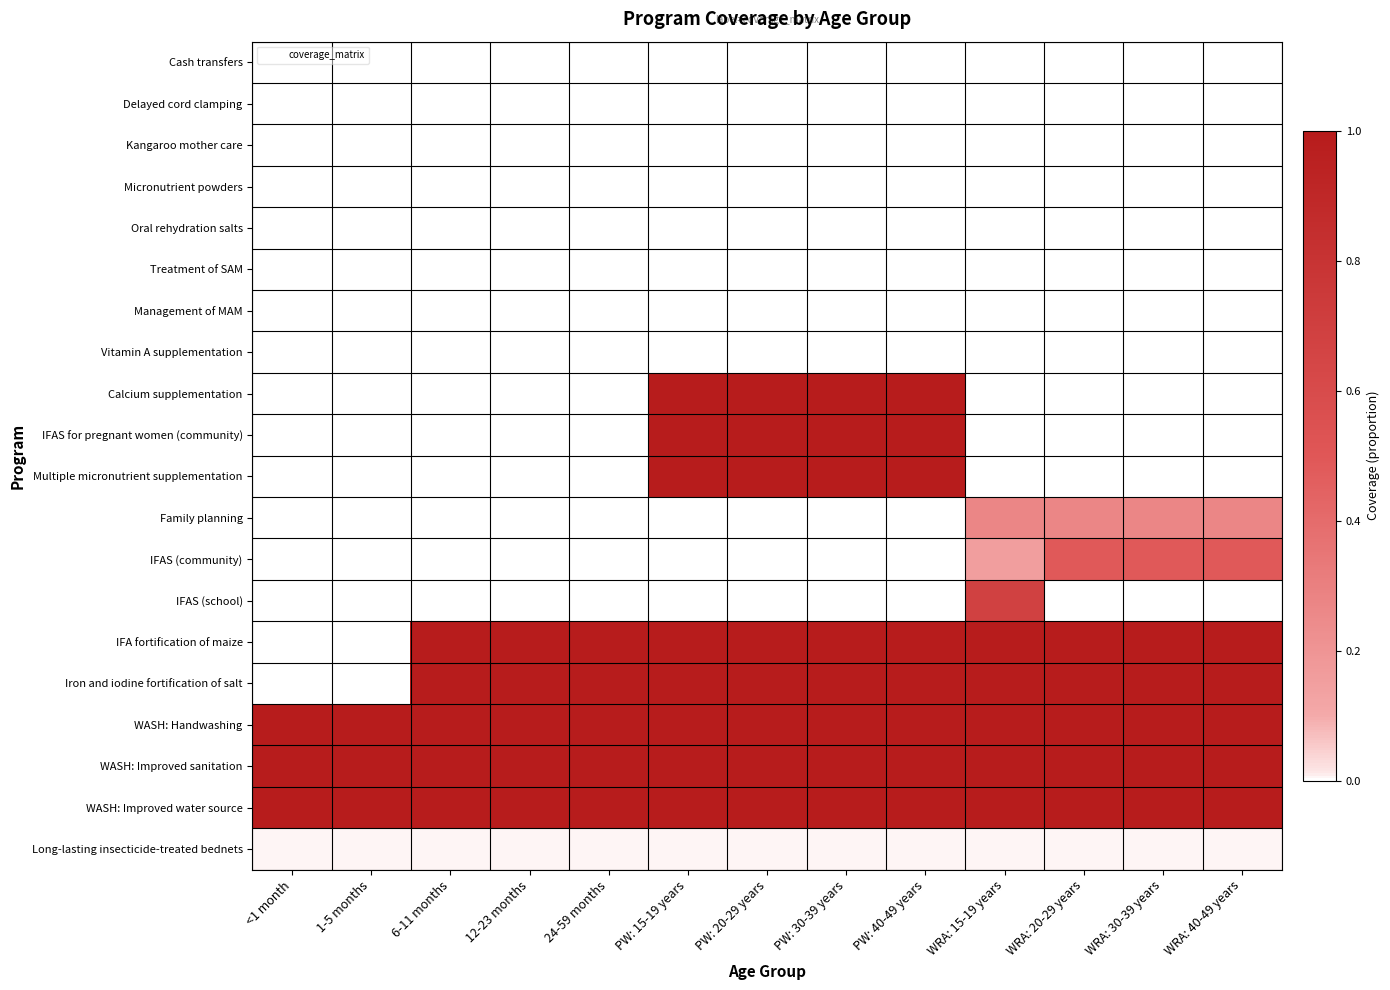

Reading left to right, transcribe all the data shown in this chart.

Cash transfers: <1 month=0.0	1-5 months=0.0	6-11 months=0.0	12-23 months=0.0	24-59 months=0.0	PW: 15-19 years=0.0	PW: 20-29 years=0.0	PW: 30-39 years=0.0	PW: 40-49 years=0.0	WRA: 15-19 years=0.0	WRA: 20-29 years=0.0	WRA: 30-39 years=0.0	WRA: 40-49 years=0.0
Delayed cord clamping: <1 month=0.0	1-5 months=0.0	6-11 months=0.0	12-23 months=0.0	24-59 months=0.0	PW: 15-19 years=0.0	PW: 20-29 years=0.0	PW: 30-39 years=0.0	PW: 40-49 years=0.0	WRA: 15-19 years=0.0	WRA: 20-29 years=0.0	WRA: 30-39 years=0.0	WRA: 40-49 years=0.0
Kangaroo mother care: <1 month=0.0	1-5 months=0.0	6-11 months=0.0	12-23 months=0.0	24-59 months=0.0	PW: 15-19 years=0.0	PW: 20-29 years=0.0	PW: 30-39 years=0.0	PW: 40-49 years=0.0	WRA: 15-19 years=0.0	WRA: 20-29 years=0.0	WRA: 30-39 years=0.0	WRA: 40-49 years=0.0
Micronutrient powders: <1 month=0.0	1-5 months=0.0	6-11 months=0.0	12-23 months=0.0	24-59 months=0.0	PW: 15-19 years=0.0	PW: 20-29 years=0.0	PW: 30-39 years=0.0	PW: 40-49 years=0.0	WRA: 15-19 years=0.0	WRA: 20-29 years=0.0	WRA: 30-39 years=0.0	WRA: 40-49 years=0.0
Oral rehydration salts: <1 month=0.0	1-5 months=0.0	6-11 months=0.0	12-23 months=0.0	24-59 months=0.0	PW: 15-19 years=0.0	PW: 20-29 years=0.0	PW: 30-39 years=0.0	PW: 40-49 years=0.0	WRA: 15-19 years=0.0	WRA: 20-29 years=0.0	WRA: 30-39 years=0.0	WRA: 40-49 years=0.0
Treatment of SAM: <1 month=0.0	1-5 months=0.0	6-11 months=0.0	12-23 months=0.0	24-59 months=0.0	PW: 15-19 years=0.0	PW: 20-29 years=0.0	PW: 30-39 years=0.0	PW: 40-49 years=0.0	WRA: 15-19 years=0.0	WRA: 20-29 years=0.0	WRA: 30-39 years=0.0	WRA: 40-49 years=0.0
Management of MAM: <1 month=0.0	1-5 months=0.0	6-11 months=0.0	12-23 months=0.0	24-59 months=0.0	PW: 15-19 years=0.0	PW: 20-29 years=0.0	PW: 30-39 years=0.0	PW: 40-49 years=0.0	WRA: 15-19 years=0.0	WRA: 20-29 years=0.0	WRA: 30-39 years=0.0	WRA: 40-49 years=0.0
Vitamin A supplementation: <1 month=0.0	1-5 months=0.0	6-11 months=0.0	12-23 months=0.0	24-59 months=0.0	PW: 15-19 years=0.0	PW: 20-29 years=0.0	PW: 30-39 years=0.0	PW: 40-49 years=0.0	WRA: 15-19 years=0.0	WRA: 20-29 years=0.0	WRA: 30-39 years=0.0	WRA: 40-49 years=0.0
Calcium supplementation: <1 month=0.0	1-5 months=0.0	6-11 months=0.0	12-23 months=0.0	24-59 months=0.0	PW: 15-19 years=1.0	PW: 20-29 years=1.0	PW: 30-39 years=1.0	PW: 40-49 years=1.0	WRA: 15-19 years=0.0	WRA: 20-29 years=0.0	WRA: 30-39 years=0.0	WRA: 40-49 years=0.0
IFAS for pregnant women (community): <1 month=0.0	1-5 months=0.0	6-11 months=0.0	12-23 months=0.0	24-59 months=0.0	PW: 15-19 years=1.0	PW: 20-29 years=1.0	PW: 30-39 years=1.0	PW: 40-49 years=1.0	WRA: 15-19 years=0.0	WRA: 20-29 years=0.0	WRA: 30-39 years=0.0	WRA: 40-49 years=0.0
Multiple micronutrient supplementation: <1 month=0.0	1-5 months=0.0	6-11 months=0.0	12-23 months=0.0	24-59 months=0.0	PW: 15-19 years=1.0	PW: 20-29 years=1.0	PW: 30-39 years=1.0	PW: 40-49 years=1.0	WRA: 15-19 years=0.0	WRA: 20-29 years=0.0	WRA: 30-39 years=0.0	WRA: 40-49 years=0.0
Family planning: <1 month=0.0	1-5 months=0.0	6-11 months=0.0	12-23 months=0.0	24-59 months=0.0	PW: 15-19 years=0.0	PW: 20-29 years=0.0	PW: 30-39 years=0.0	PW: 40-49 years=0.0	WRA: 15-19 years=0.3	WRA: 20-29 years=0.3	WRA: 30-39 years=0.3	WRA: 40-49 years=0.3
IFAS (community): <1 month=0.0	1-5 months=0.0	6-11 months=0.0	12-23 months=0.0	24-59 months=0.0	PW: 15-19 years=0.0	PW: 20-29 years=0.0	PW: 30-39 years=0.0	PW: 40-49 years=0.0	WRA: 15-19 years=0.2	WRA: 20-29 years=0.5	WRA: 30-39 years=0.5	WRA: 40-49 years=0.5
IFAS (school): <1 month=0.0	1-5 months=0.0	6-11 months=0.0	12-23 months=0.0	24-59 months=0.0	PW: 15-19 years=0.0	PW: 20-29 years=0.0	PW: 30-39 years=0.0	PW: 40-49 years=0.0	WRA: 15-19 years=0.7	WRA: 20-29 years=0.0	WRA: 30-39 years=0.0	WRA: 40-49 years=0.0
IFA fortification of maize: <1 month=0.0	1-5 months=0.0	6-11 months=1.0	12-23 months=1.0	24-59 months=1.0	PW: 15-19 years=1.0	PW: 20-29 years=1.0	PW: 30-39 years=1.0	PW: 40-49 years=1.0	WRA: 15-19 years=1.0	WRA: 20-29 years=1.0	WRA: 30-39 years=1.0	WRA: 40-49 years=1.0
Iron and iodine fortification of salt: <1 month=0.0	1-5 months=0.0	6-11 months=1.0	12-23 months=1.0	24-59 months=1.0	PW: 15-19 years=1.0	PW: 20-29 years=1.0	PW: 30-39 years=1.0	PW: 40-49 years=1.0	WRA: 15-19 years=1.0	WRA: 20-29 years=1.0	WRA: 30-39 years=1.0	WRA: 40-49 years=1.0
WASH: Handwashing: <1 month=1.0	1-5 months=1.0	6-11 months=1.0	12-23 months=1.0	24-59 months=1.0	PW: 15-19 years=1.0	PW: 20-29 years=1.0	PW: 30-39 years=1.0	PW: 40-49 years=1.0	WRA: 15-19 years=1.0	WRA: 20-29 years=1.0	WRA: 30-39 years=1.0	WRA: 40-49 years=1.0
WASH: Improved sanitation: <1 month=1.0	1-5 months=1.0	6-11 months=1.0	12-23 months=1.0	24-59 months=1.0	PW: 15-19 years=1.0	PW: 20-29 years=1.0	PW: 30-39 years=1.0	PW: 40-49 years=1.0	WRA: 15-19 years=1.0	WRA: 20-29 years=1.0	WRA: 30-39 years=1.0	WRA: 40-49 years=1.0
WASH: Improved water source: <1 month=1.0	1-5 months=1.0	6-11 months=1.0	12-23 months=1.0	24-59 months=1.0	PW: 15-19 years=1.0	PW: 20-29 years=1.0	PW: 30-39 years=1.0	PW: 40-49 years=1.0	WRA: 15-19 years=1.0	WRA: 20-29 years=1.0	WRA: 30-39 years=1.0	WRA: 40-49 years=1.0
Long-lasting insecticide-treated bednets: <1 month=0.0	1-5 months=0.0	6-11 months=0.0	12-23 months=0.0	24-59 months=0.0	PW: 15-19 years=0.0	PW: 20-29 years=0.0	PW: 30-39 years=0.0	PW: 40-49 years=0.0	WRA: 15-19 years=0.0	WRA: 20-29 years=0.0	WRA: 30-39 years=0.0	WRA: 40-49 years=0.0